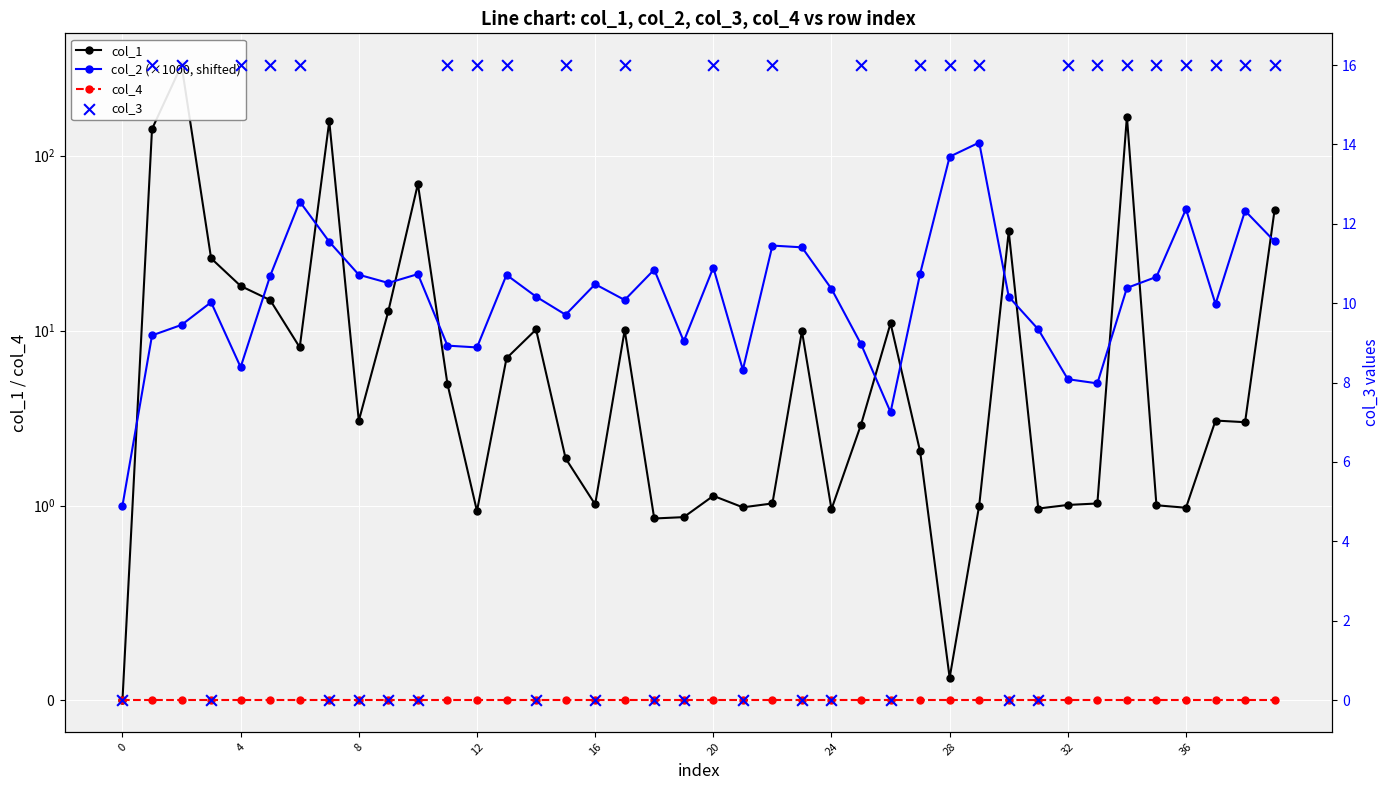

Which series reaches the minimum Y coordinate?

col_1